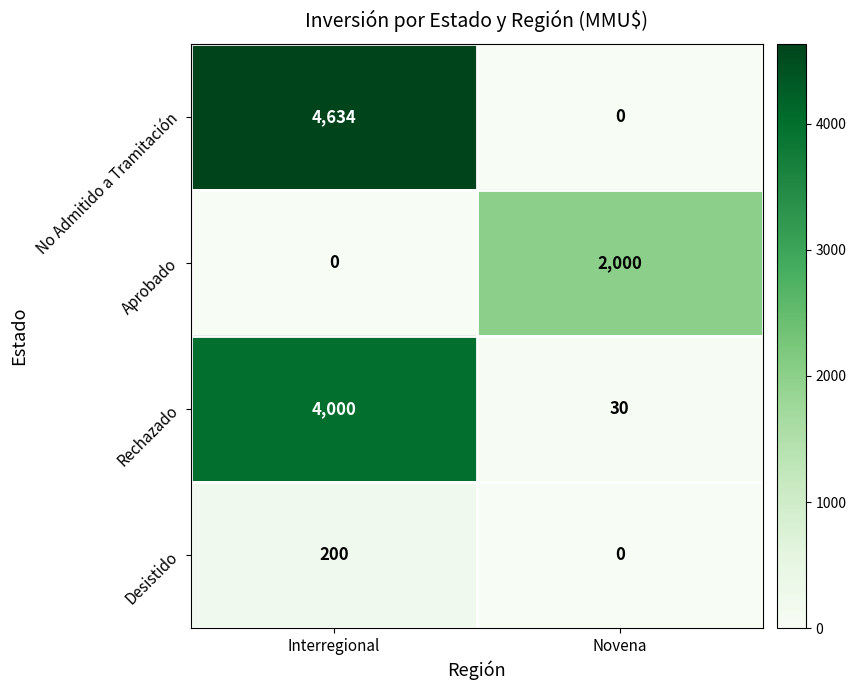

How many series are shown in this chart?

4